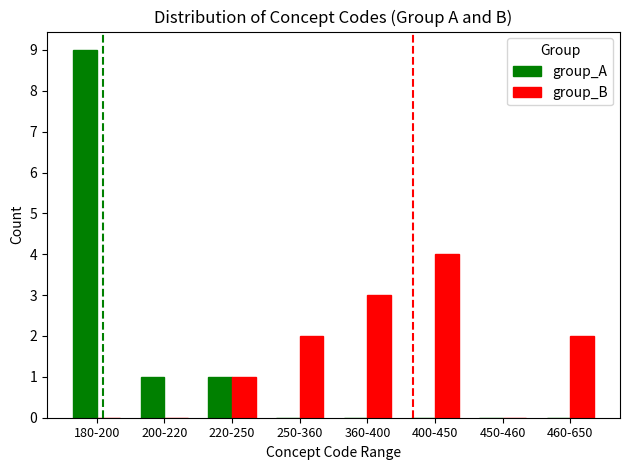

Between 220-250 and 360-400, which series saw the biggest shift?

group_B